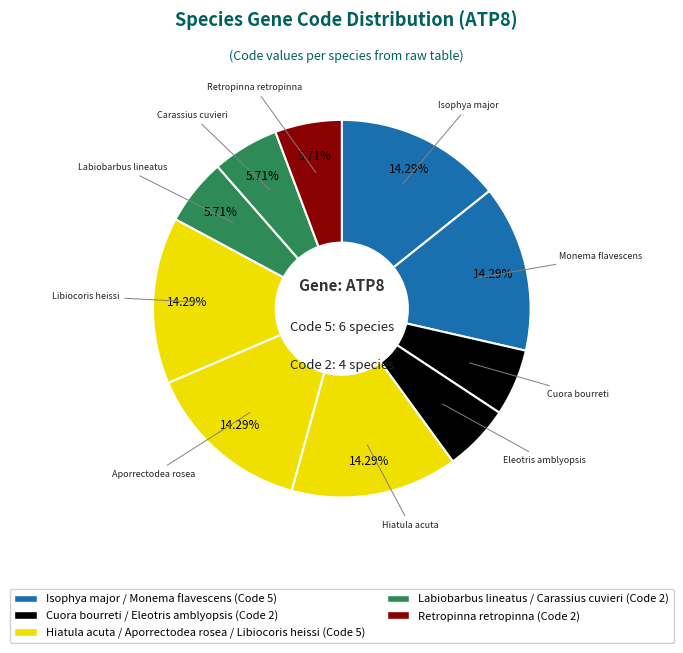

How many segments does this pie chart have?

10